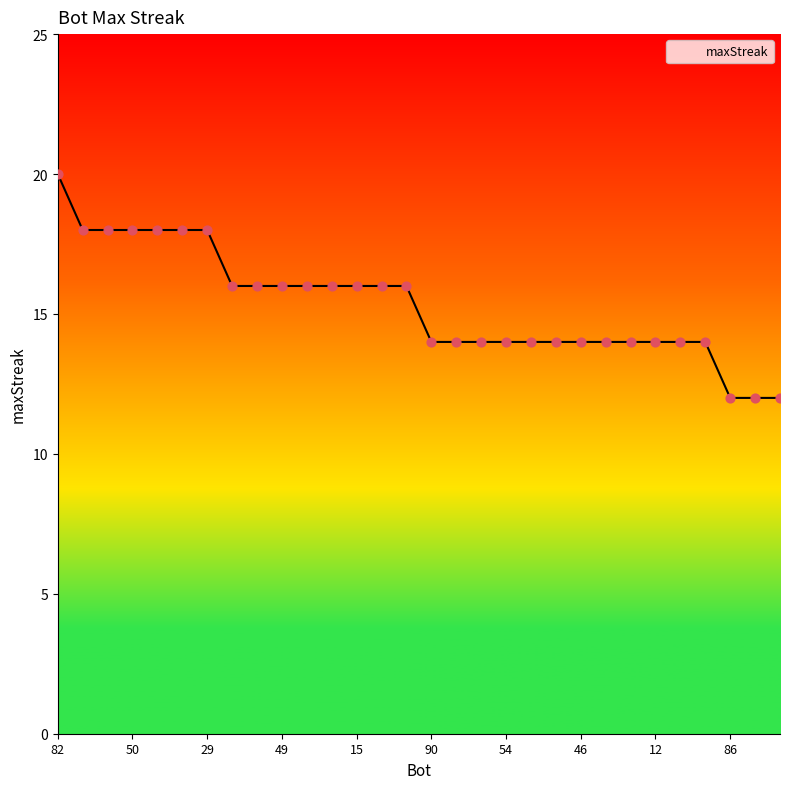

What is the minimum value shown in the chart?

12